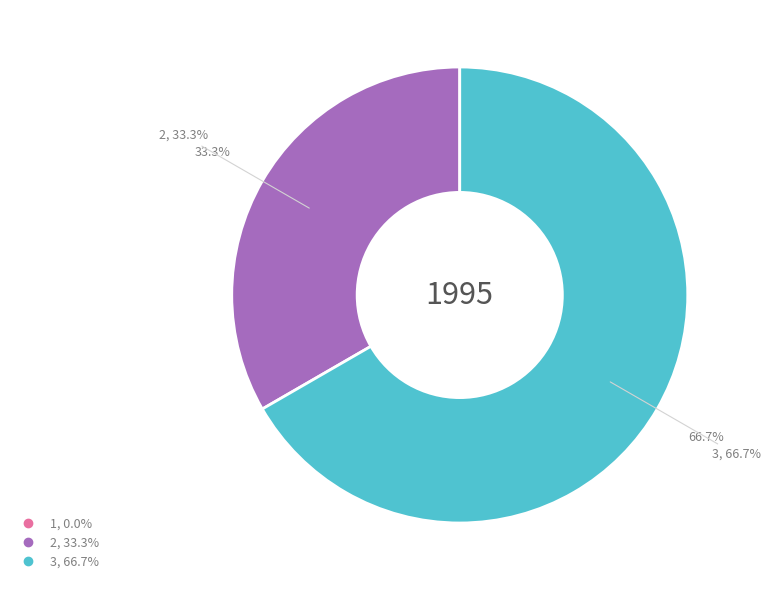

What is the total percentage of 1 and 3?

66.7%